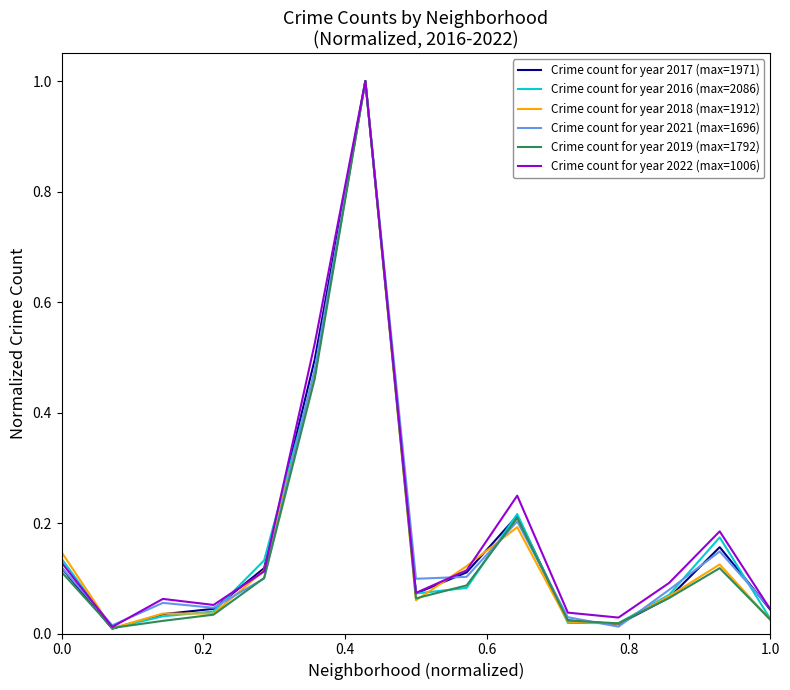

What is the maximum value for Crime count for year 2018 (max=1912)?

1.0